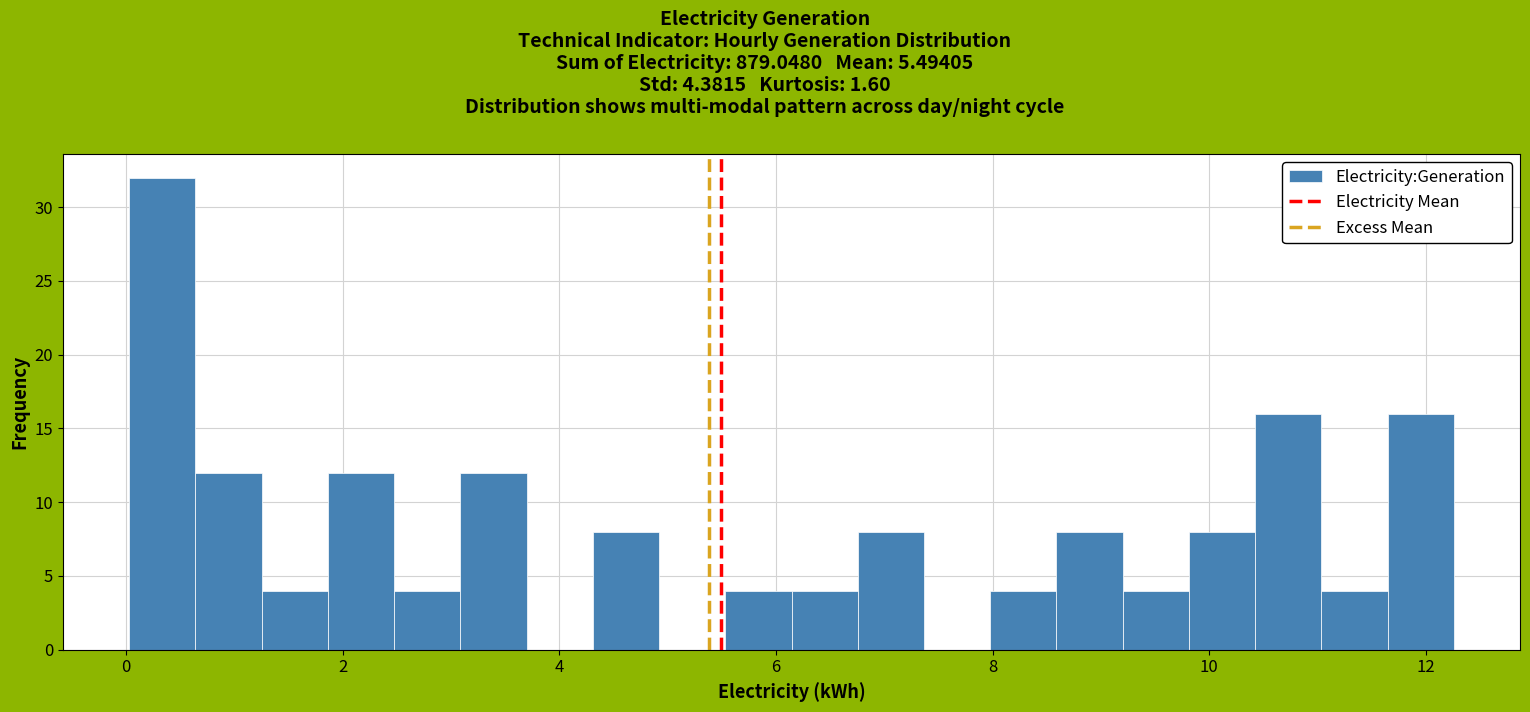

Around what value on the x-axis is the tallest bar? Give the approximate position of its centre, as read against the axis.

0.4